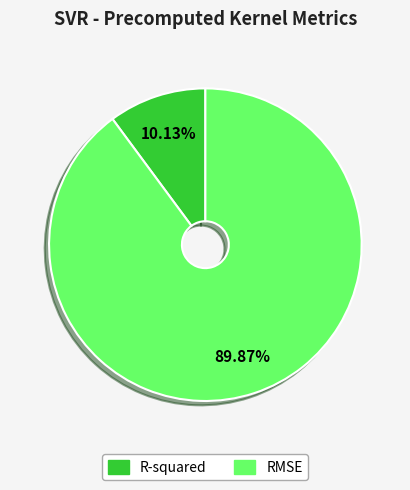

True or false: R-squared accounts for 10% of the total.

True